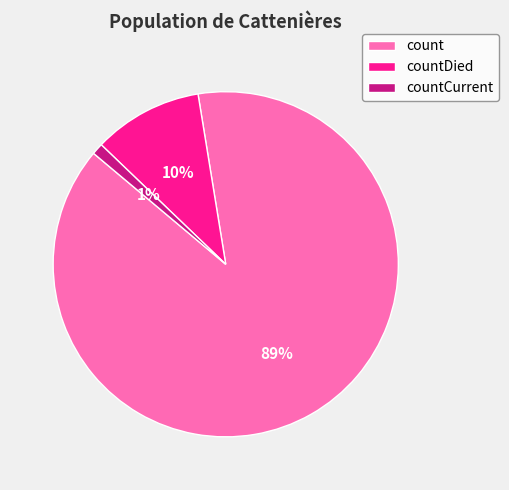

Is it true that countCurrent is 11% of the pie?

False